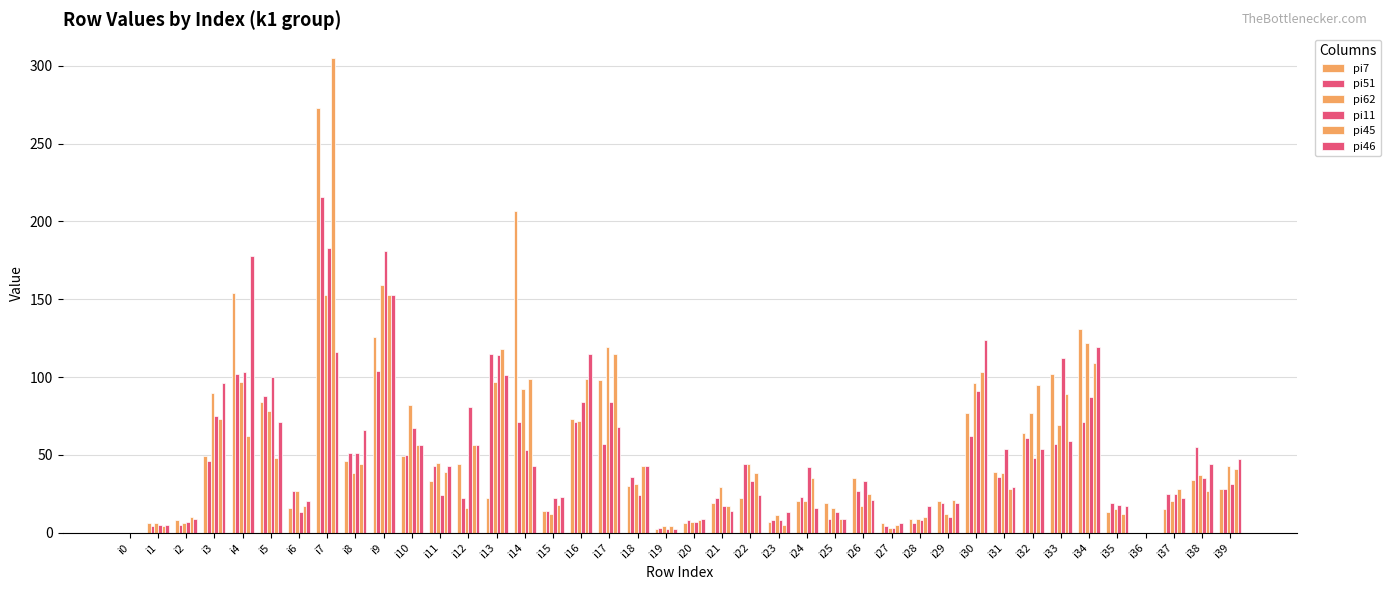

True or false: pi62 has a value of 152 at i30.

False